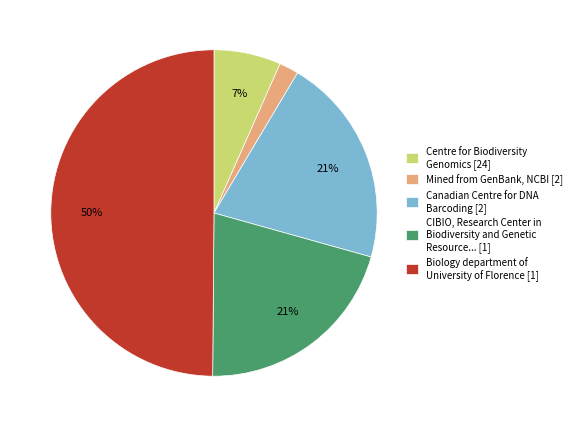

What percentage is the CIBIO, Research Center in Biodiversity and Genetic Resource... [1] slice, to the nearest percent?

21%